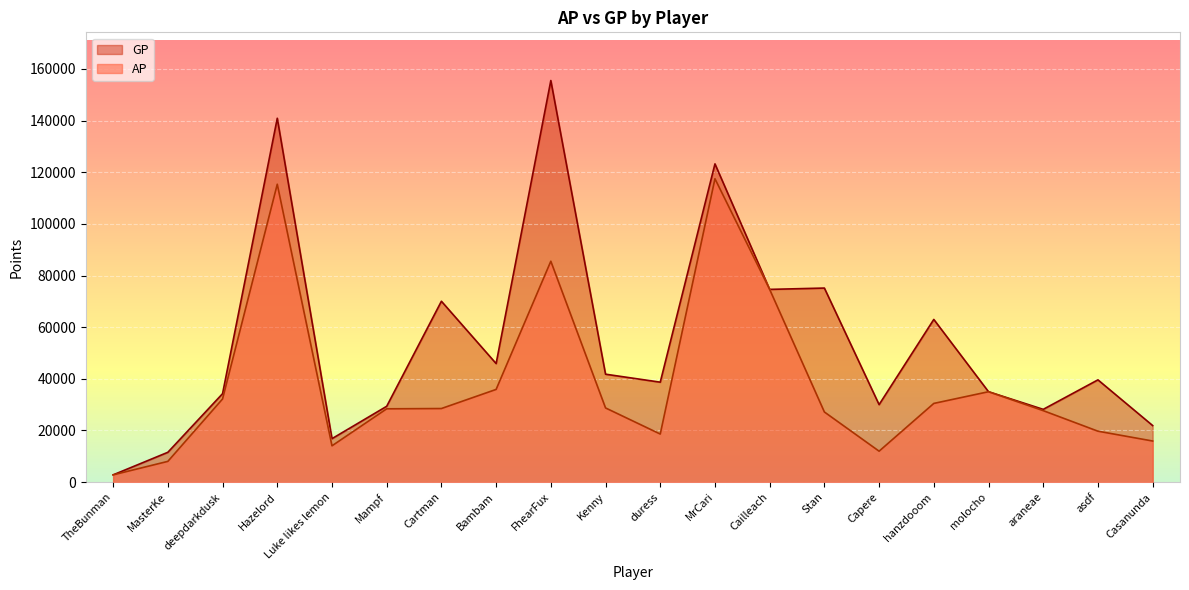

At which category does GP reach its first local valley?

Luke likes lemon